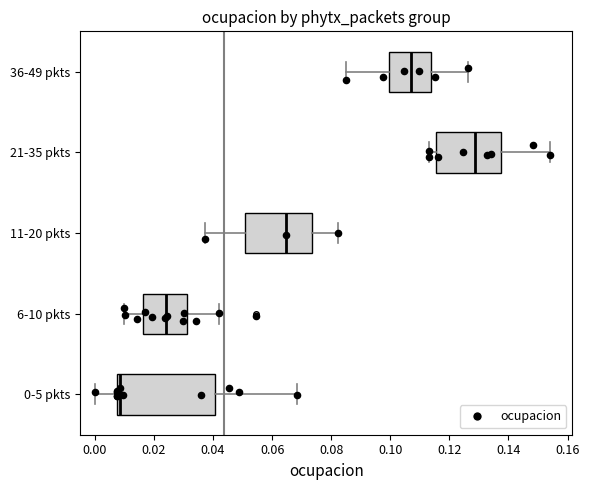

Where is the right edge of the box for 11-20 pkts on the x-axis? The values are not printed on the chart, so give them approximately, as read against the axis.

0.074